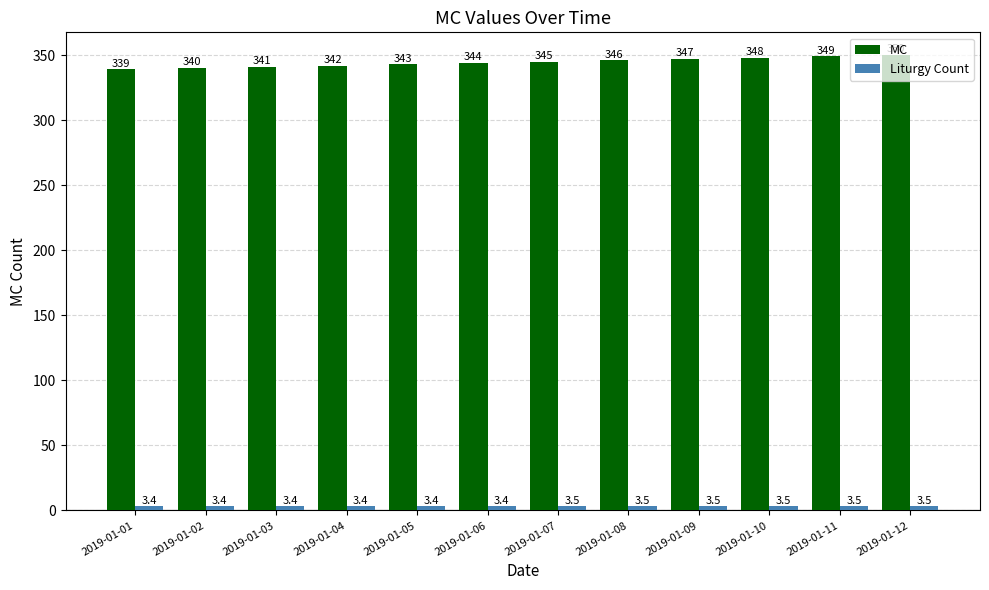

At which label is MC closest to 344?

2019-01-06